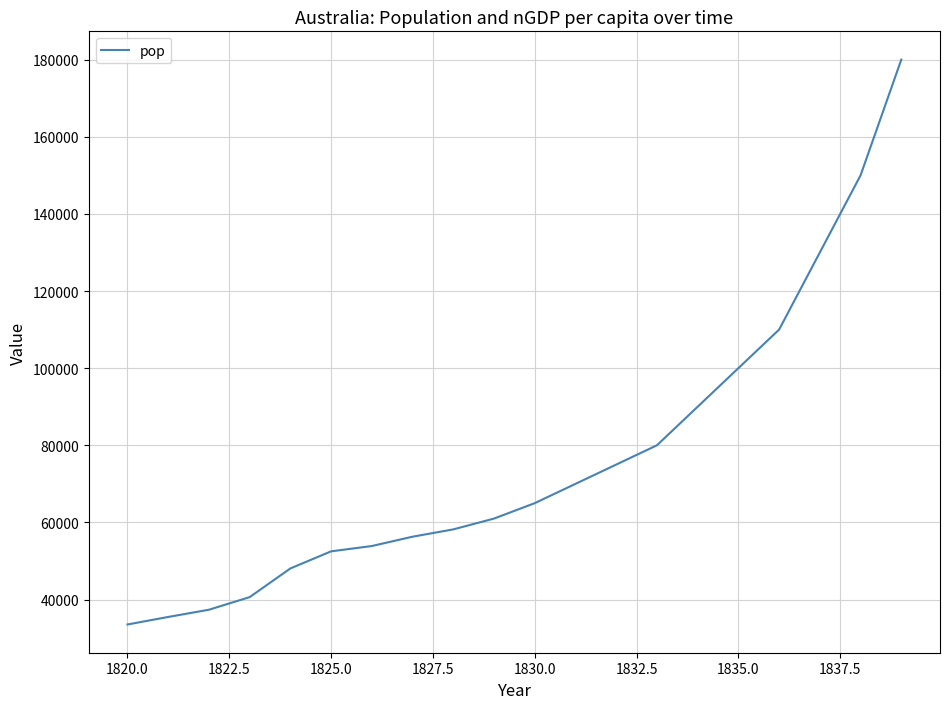

What is the difference between the maximum and minimum values?

146457